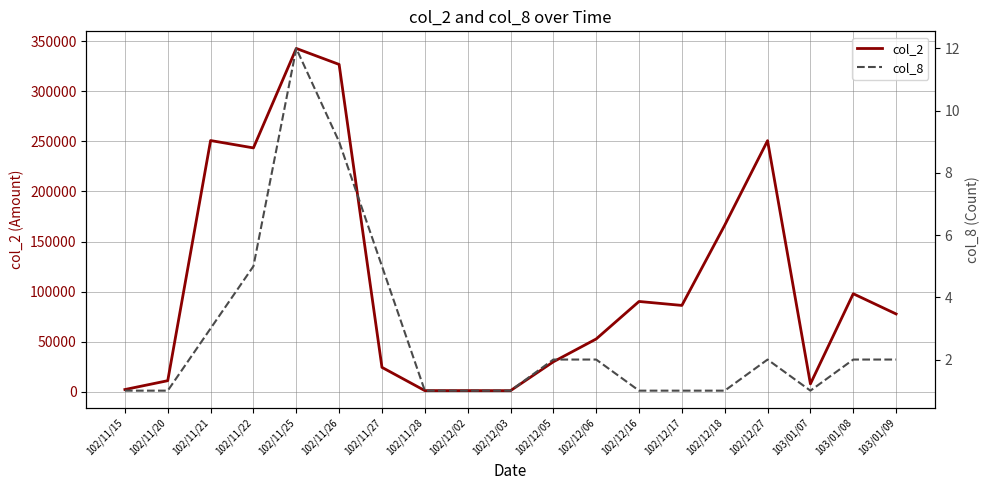

Rank the series at 102/12/02 from lowest to highest value.

col_8, col_2